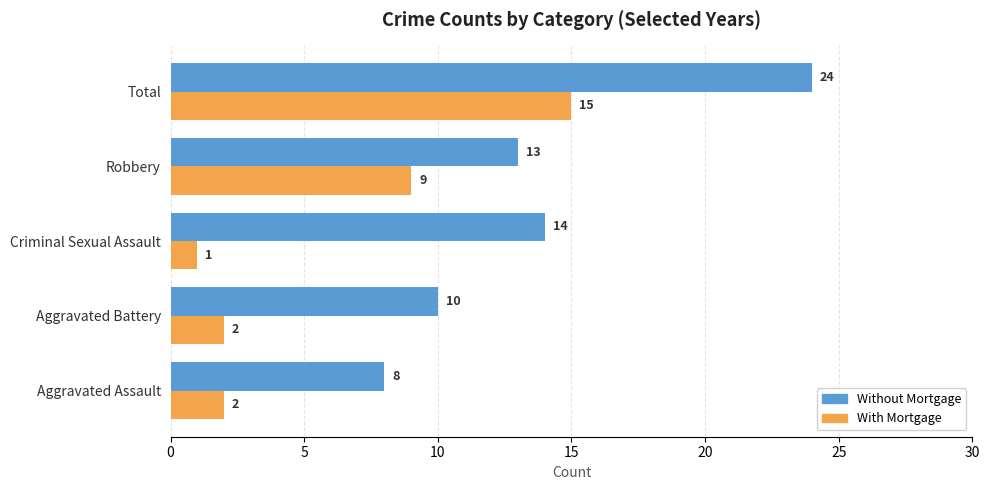

Rank the categories by Without Mortgage value from highest to lowest.

Total, Criminal Sexual Assault, Robbery, Aggravated Battery, Aggravated Assault